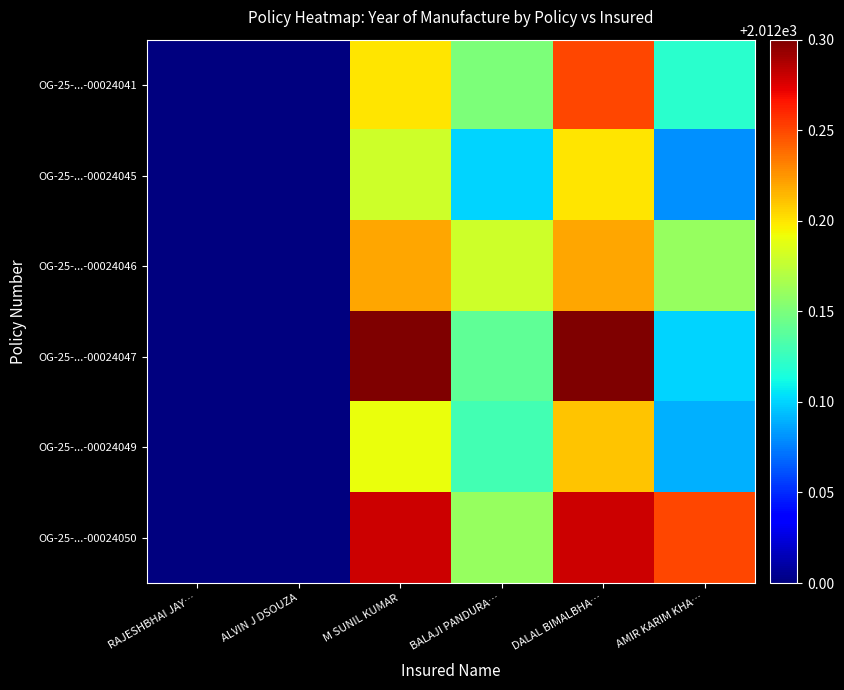

Reading left to right, what are all the values shown in this chart?

OG-25-...-00024041: RAJESHBHAI JAY…=2012.0	ALVIN J DSOUZA=2012.0	M SUNIL KUMAR=2012.2	BALAJI PANDURA…=2012.2	DALAL BIMALBHA…=2012.2	AMIR KARIM KHA…=2012.1
OG-25-...-00024045: RAJESHBHAI JAY…=2012.0	ALVIN J DSOUZA=2012.0	M SUNIL KUMAR=2012.2	BALAJI PANDURA…=2012.1	DALAL BIMALBHA…=2012.2	AMIR KARIM KHA…=2012.1
OG-25-...-00024046: RAJESHBHAI JAY…=2012.0	ALVIN J DSOUZA=2012.0	M SUNIL KUMAR=2012.2	BALAJI PANDURA…=2012.2	DALAL BIMALBHA…=2012.2	AMIR KARIM KHA…=2012.2
OG-25-...-00024047: RAJESHBHAI JAY…=2012.0	ALVIN J DSOUZA=2012.0	M SUNIL KUMAR=2012.3	BALAJI PANDURA…=2012.1	DALAL BIMALBHA…=2012.3	AMIR KARIM KHA…=2012.1
OG-25-...-00024049: RAJESHBHAI JAY…=2012.0	ALVIN J DSOUZA=2012.0	M SUNIL KUMAR=2012.2	BALAJI PANDURA…=2012.1	DALAL BIMALBHA…=2012.2	AMIR KARIM KHA…=2012.1
OG-25-...-00024050: RAJESHBHAI JAY…=2012.0	ALVIN J DSOUZA=2012.0	M SUNIL KUMAR=2012.3	BALAJI PANDURA…=2012.2	DALAL BIMALBHA…=2012.3	AMIR KARIM KHA…=2012.2